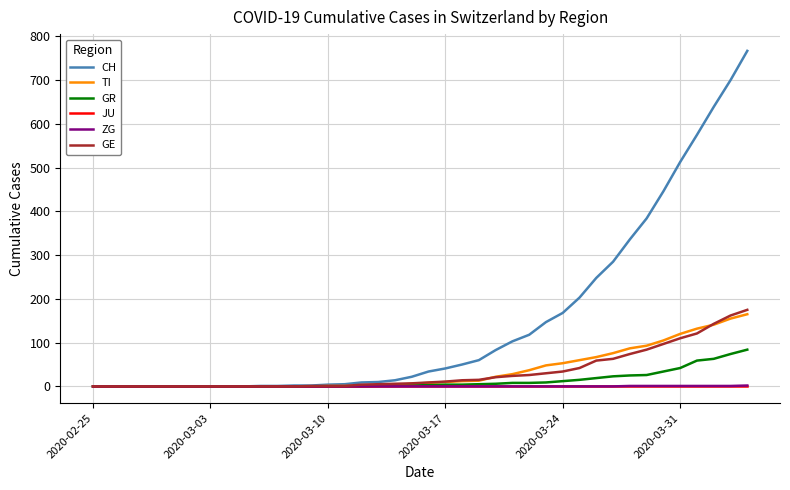

Which series has the largest range (max minus min)?

CH